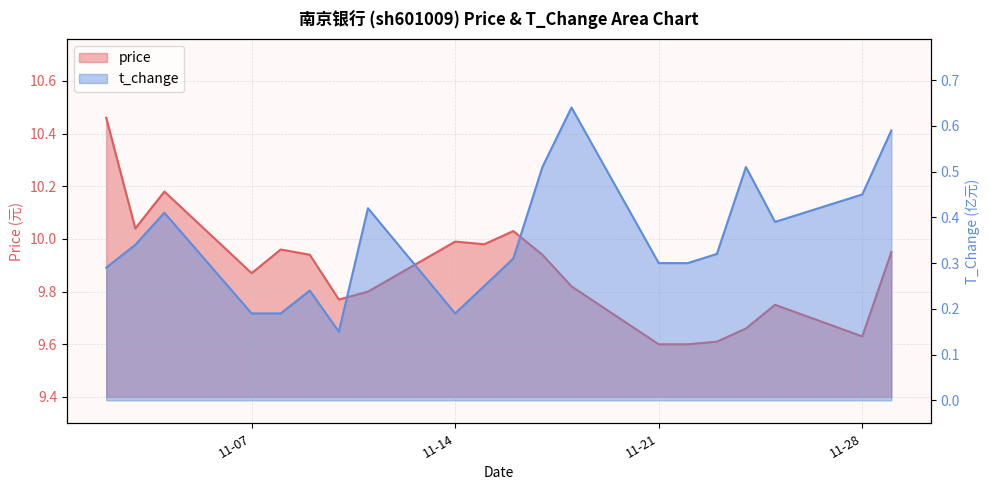

Reading left to right, extract all data points from this chart.

price: 10.5	10.0	10.2	9.9	10.0	9.9	9.8	9.8	10.0	10.0	10.0	9.9	9.8	9.6	9.6	9.6	9.7	9.8	9.6	9.9
t_change: 0.3	0.3	0.4	0.2	0.2	0.2	0.1	0.4	0.2	0.2	0.3	0.5	0.6	0.3	0.3	0.3	0.5	0.4	0.5	0.6